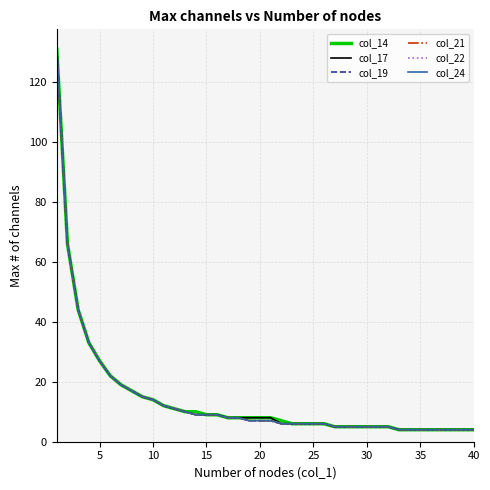

What is the average value of the col_14 series?

15